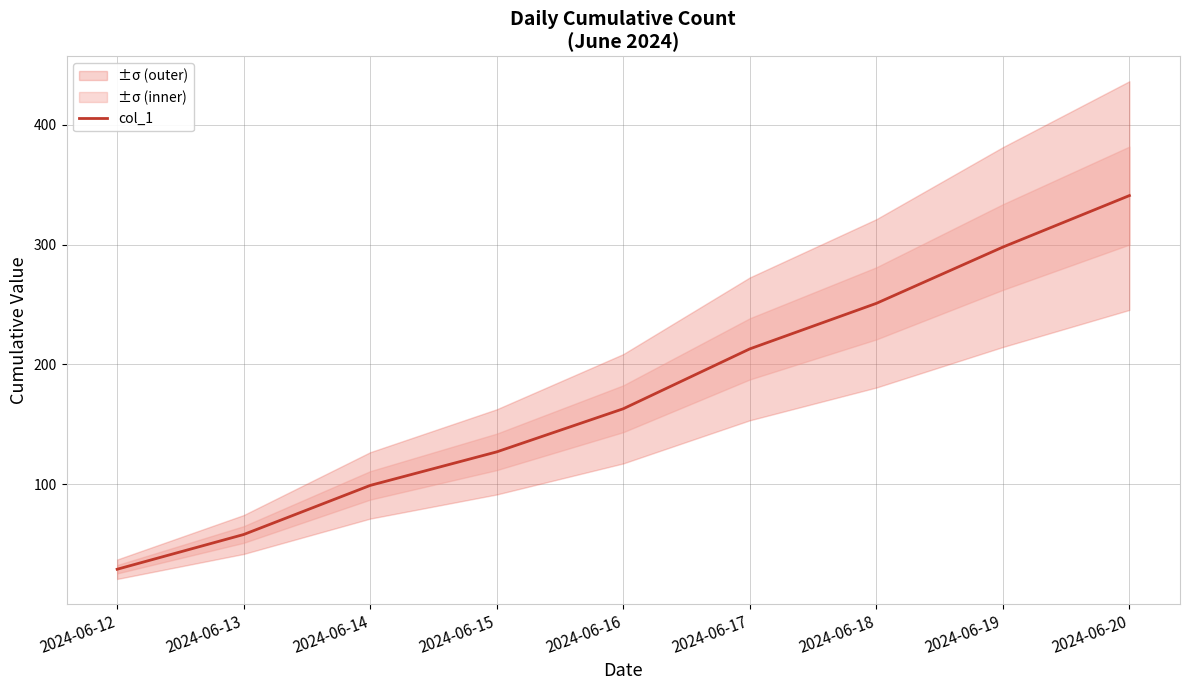

How many lines are shown in the chart?

1